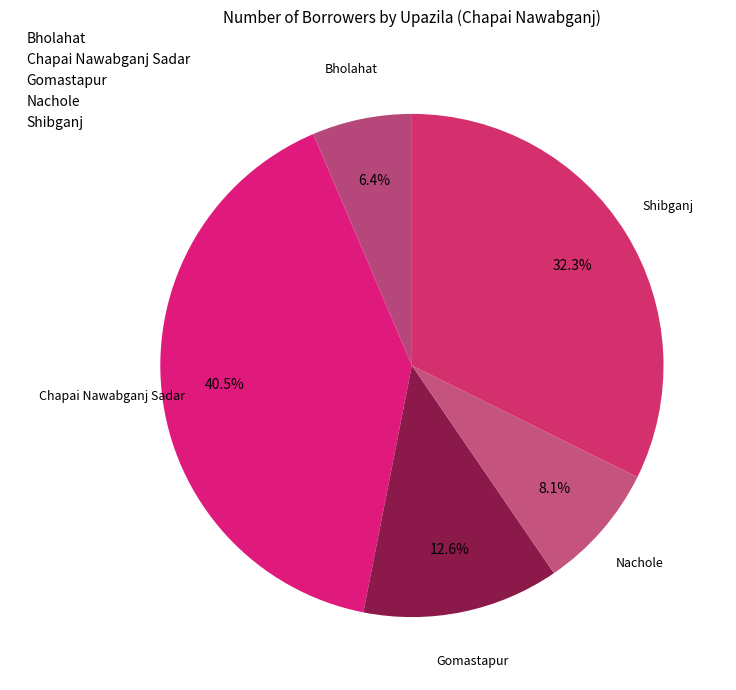

How much of the chart is everything except Nachole?

91.9%